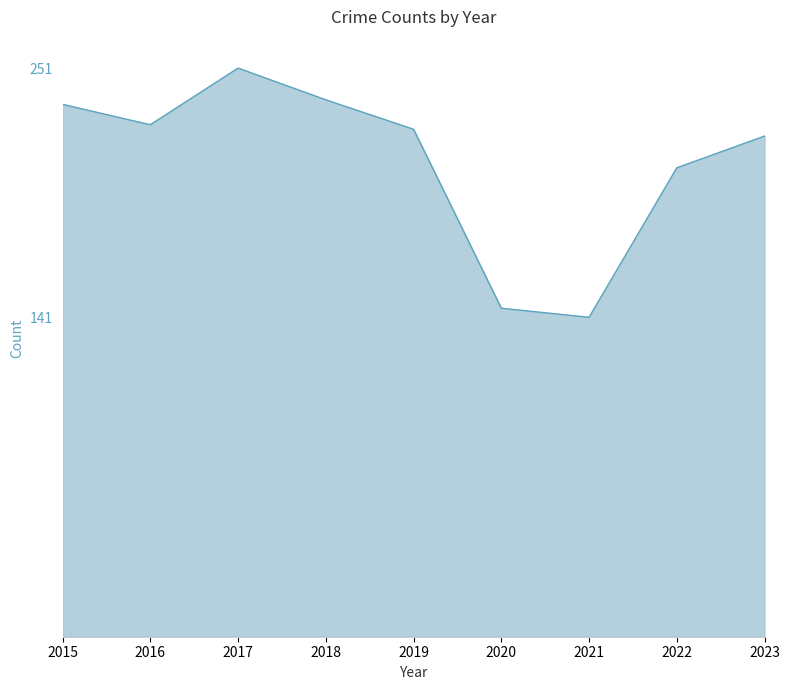

Is it true that the value at 2015 is 360?

False